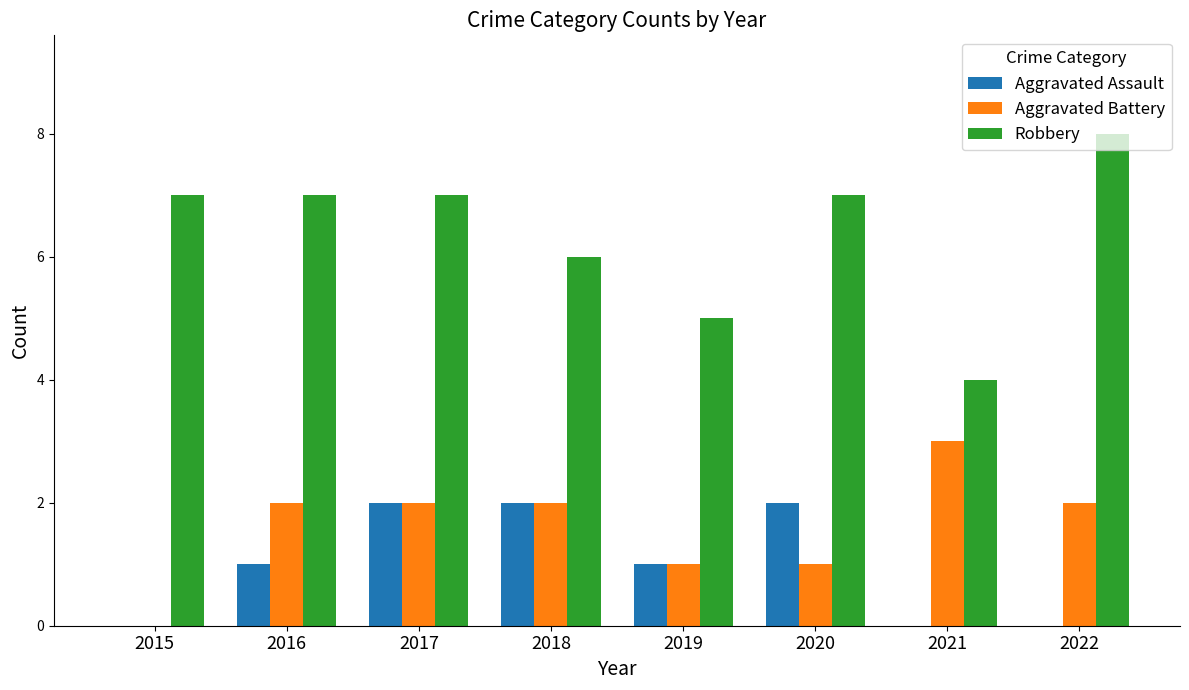

How many values in Aggravated Battery are above zero?

7